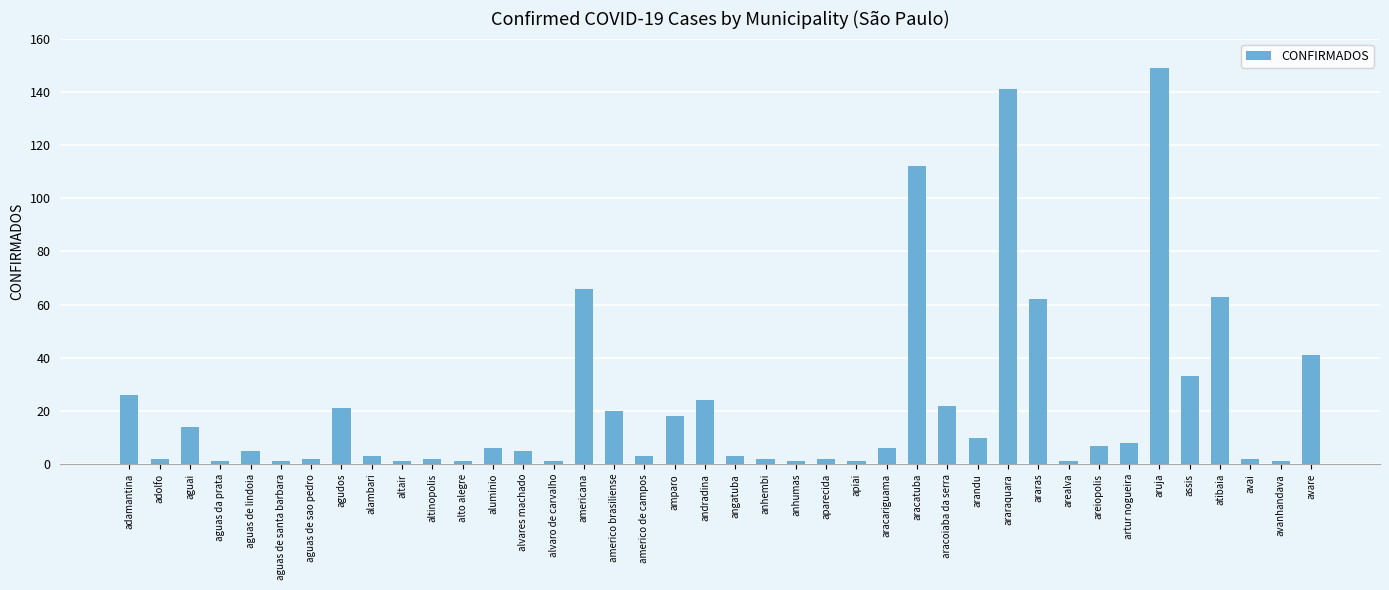

Between aguai and araras, which is larger?

araras